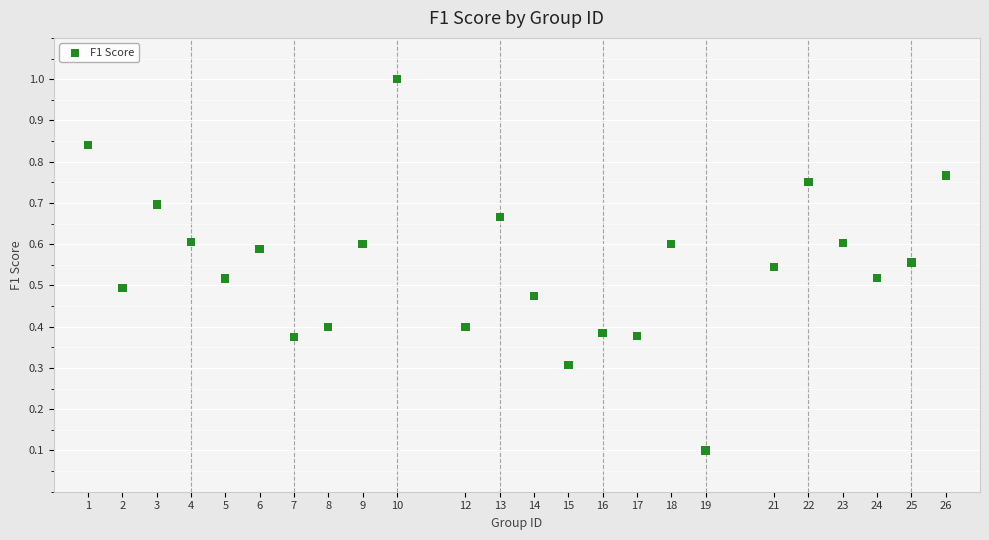

What is the range of Y values (max minus min)?

0.9